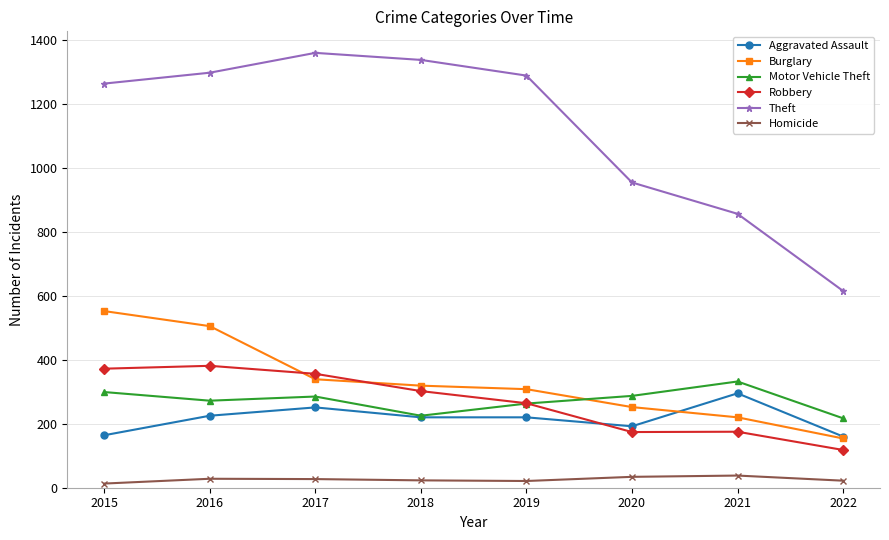

Is the value of Motor Vehicle Theft at 2020 greater than the value of Aggravated Assault at 2017?

Yes